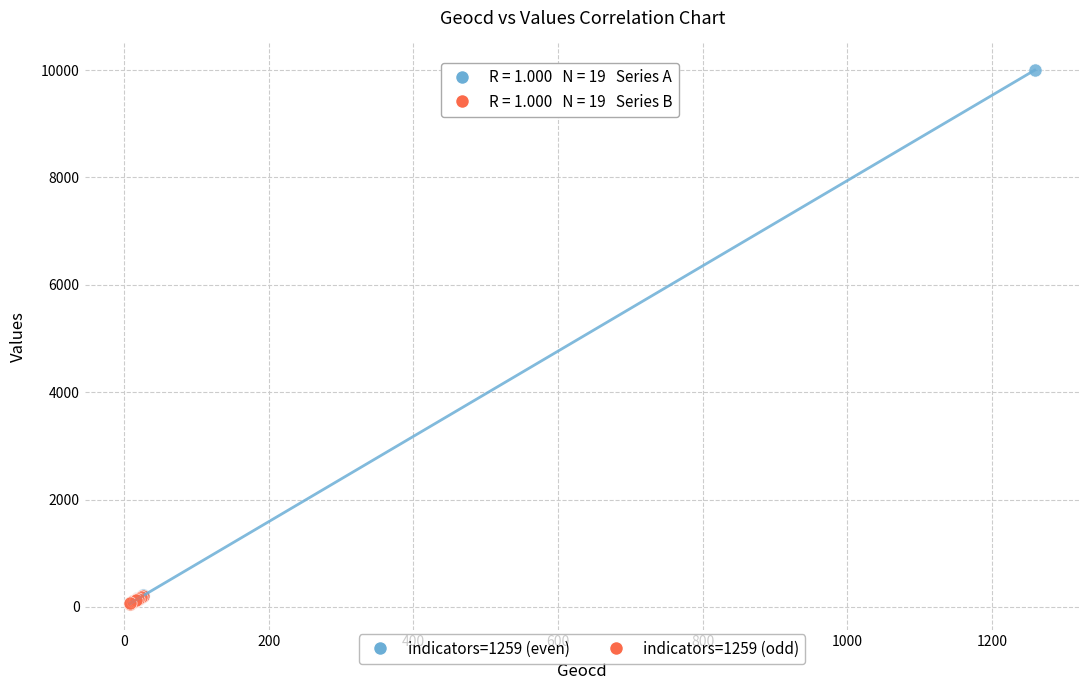

Which series reaches the maximum Y coordinate?

indicators=1259 (even)